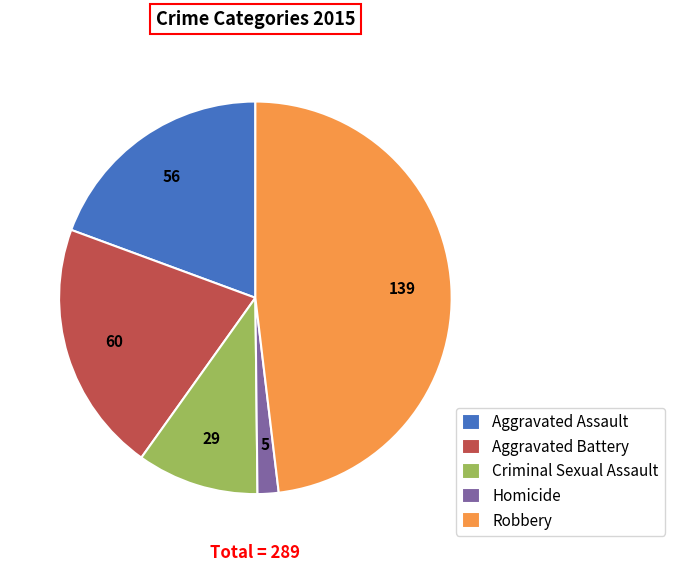

Which category has the smallest portion of the pie?

Homicide